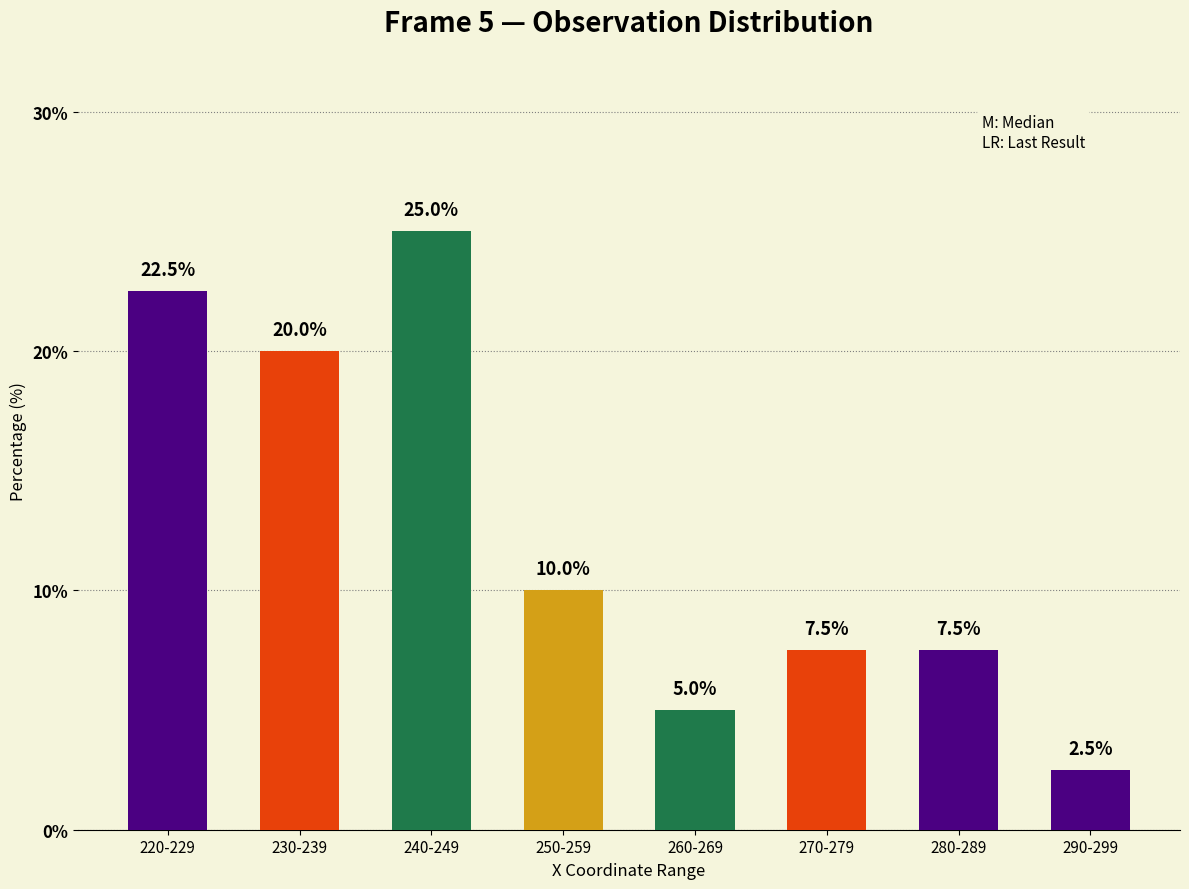

Reading left to right, list all the values displayed in this chart.

220-229=22.5	230-239=20.0	240-249=25.0	250-259=10.0	260-269=5.0	270-279=7.5	280-289=7.5	290-299=2.5